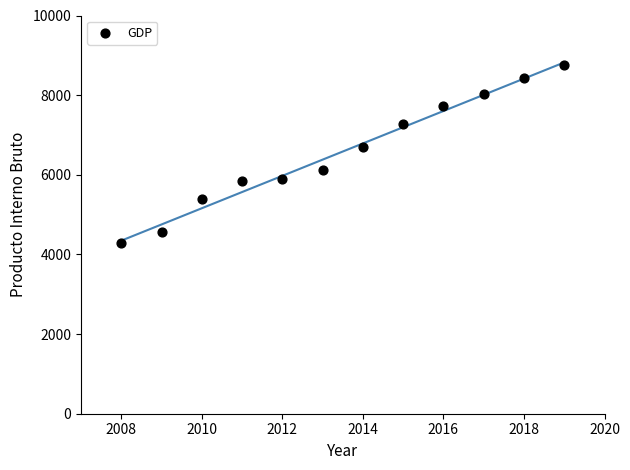

What is the average Y value?

6584